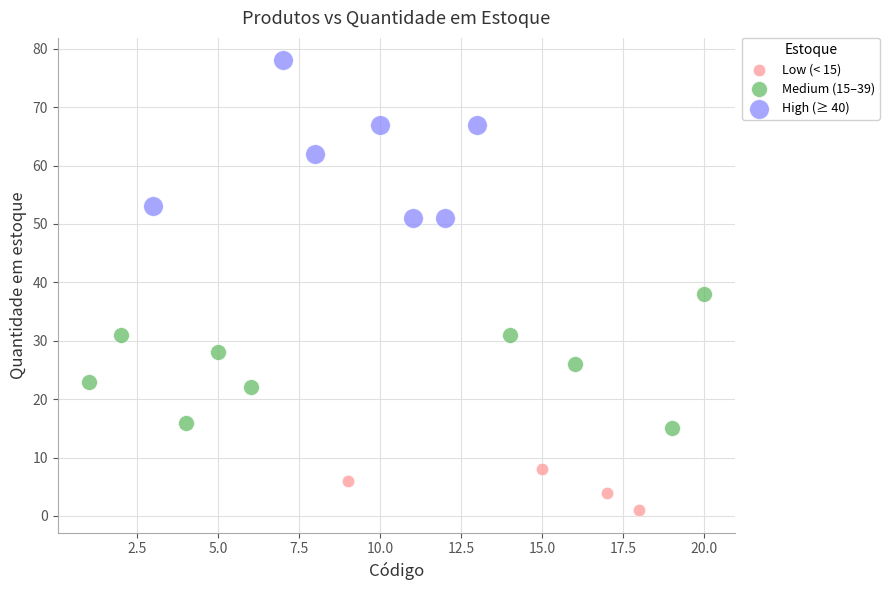

Which series contains the highest Y value?

High (≥ 40)